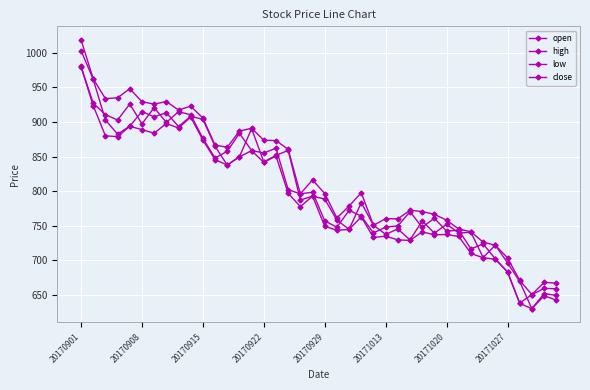

Is this an area chart (filled region under the line)?

No